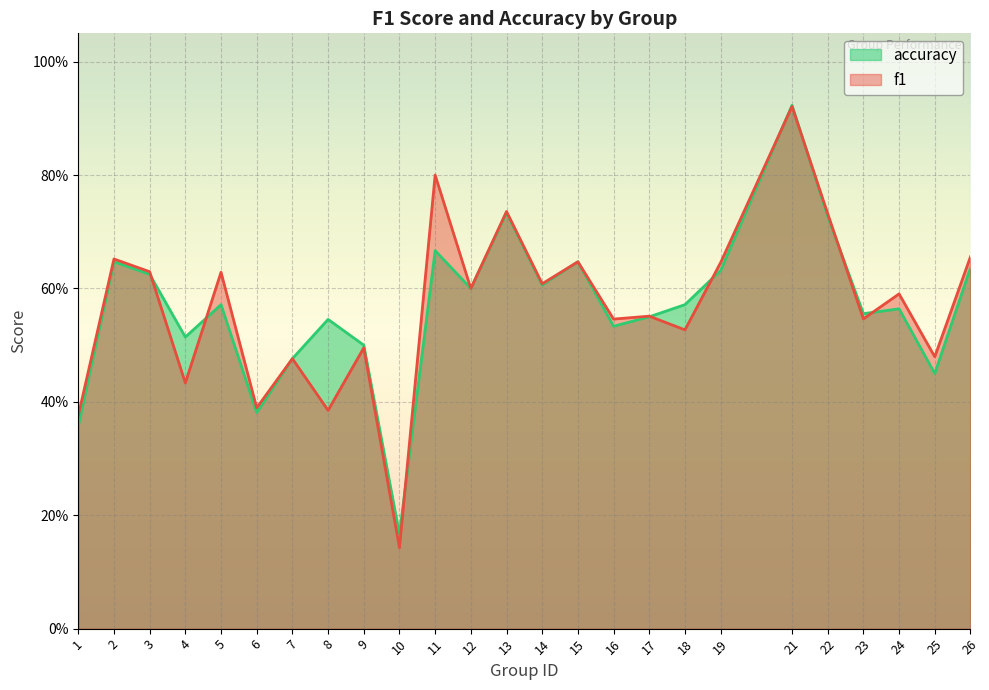

The value of f1 at 12 is 0.6. True or false?

True